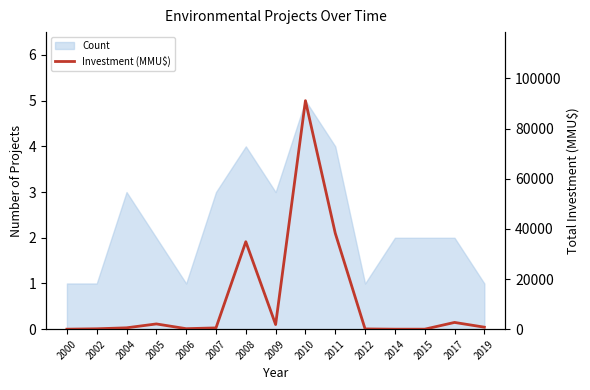

Reading left to right, transcribe all the data shown in this chart.

0	155	543	2093	200	510	34882	1850	91153	38278	100	0	0	2692	800